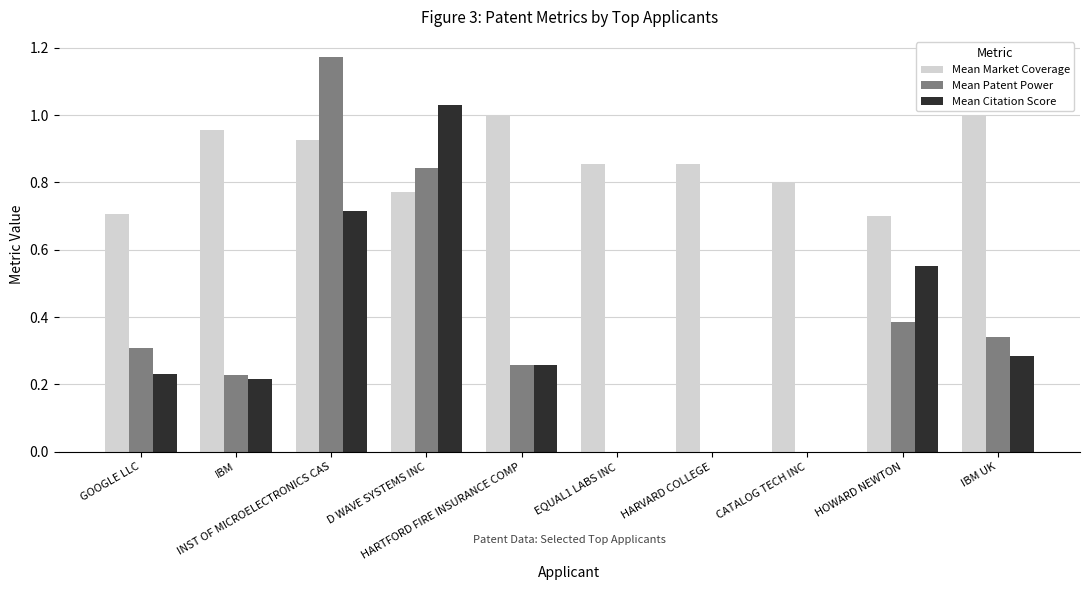

Which series has the largest total across all categories?

Mean Market Coverage